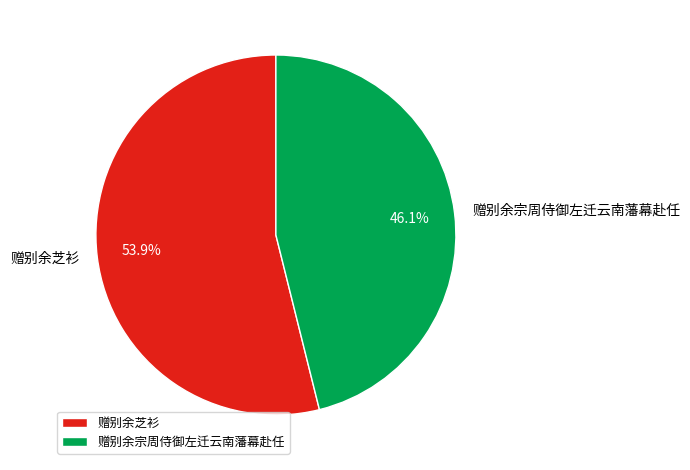

Which has a higher value, 赠别余芝衫 or 赠别余宗周侍御左迁云南藩幕赴任?

赠别余芝衫